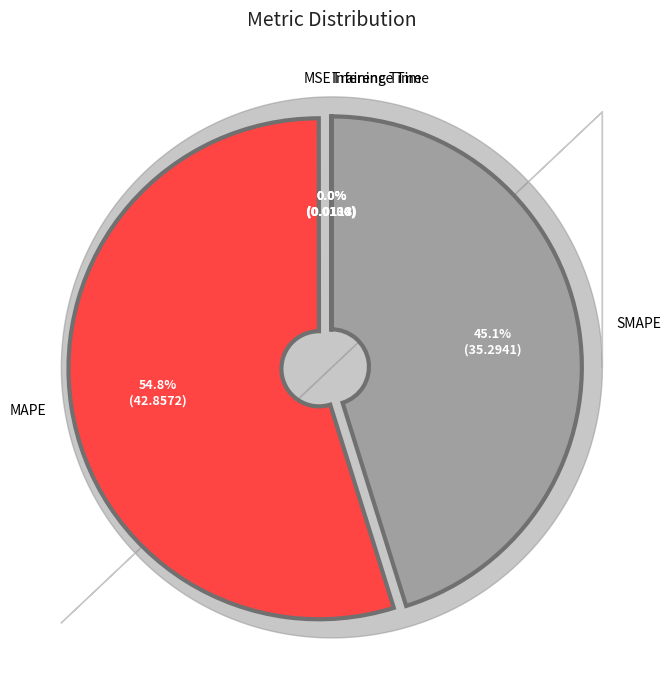

Which category accounts for the majority?

MAPE